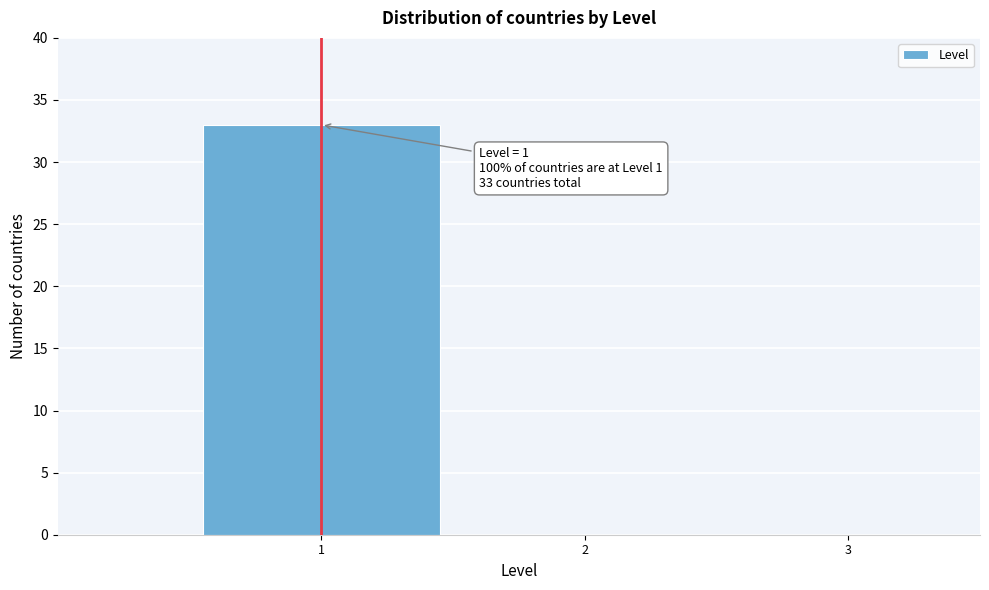

Which range on the x-axis has the tallest bar?

0.5 to 1.5